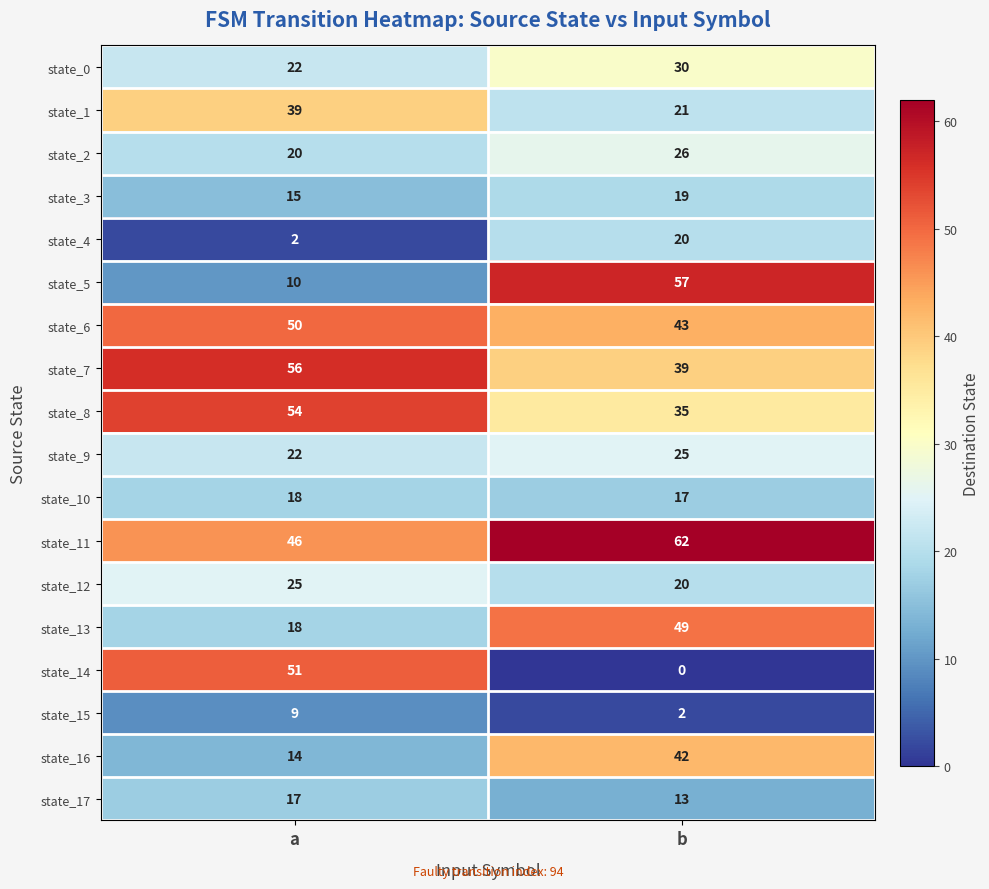

What is the difference between the state_11 values at b and a?

16